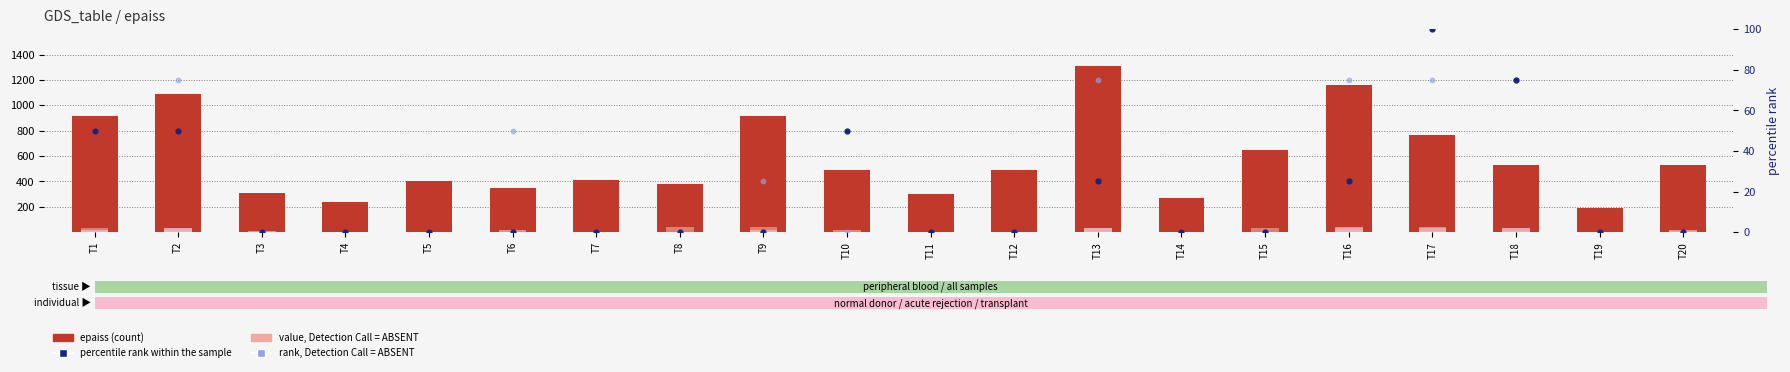

Which series has the largest Y range (max minus min)?

epaiss